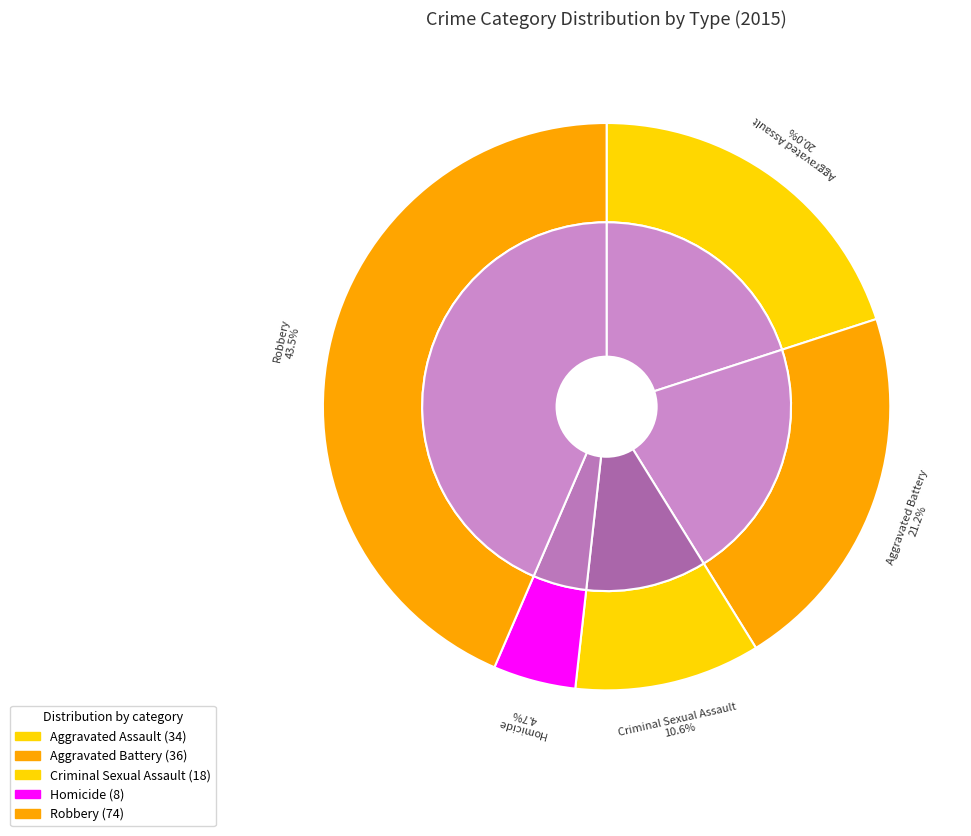

Which has a higher value, Aggravated Battery or Homicide?

Aggravated Battery